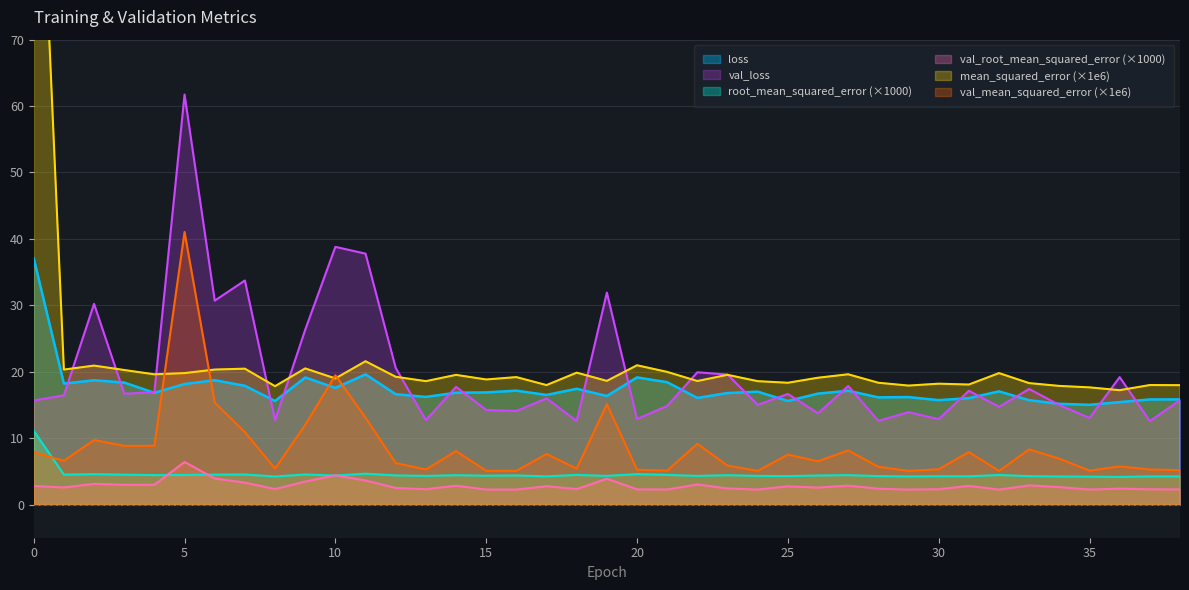

Between which two adjacent categories do mean_squared_error and val_loss first intersect?

1 and 2